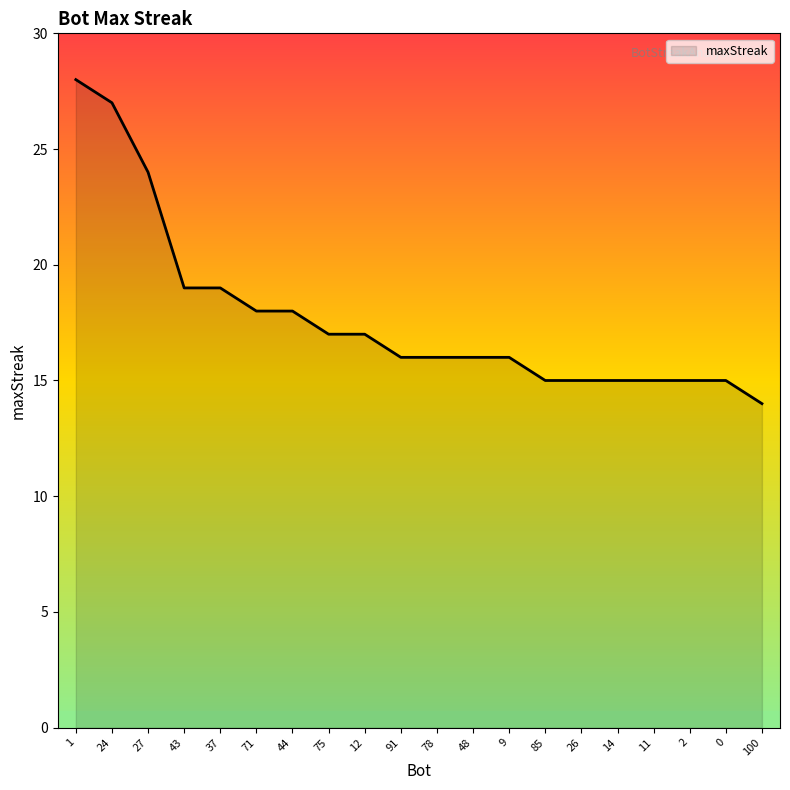

What position from the right is 100?

1